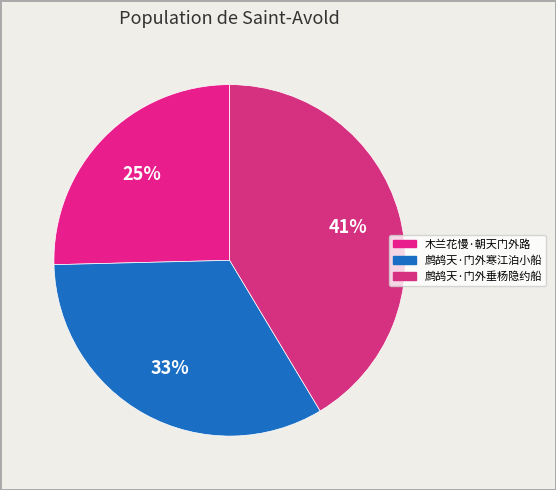

To the nearest percent, what is the difference between the 鹧鸪天·门外寒江泊小船 and 鹧鸪天·门外垂杨隐约船 slice percentages?

8%